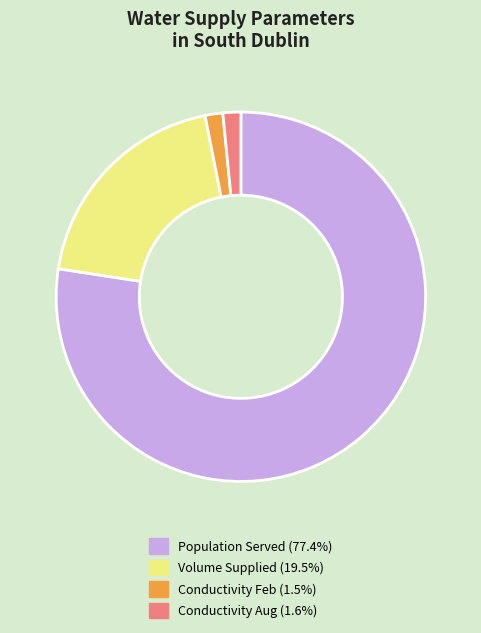

Is there any slice that represents more than half of the pie?

Yes